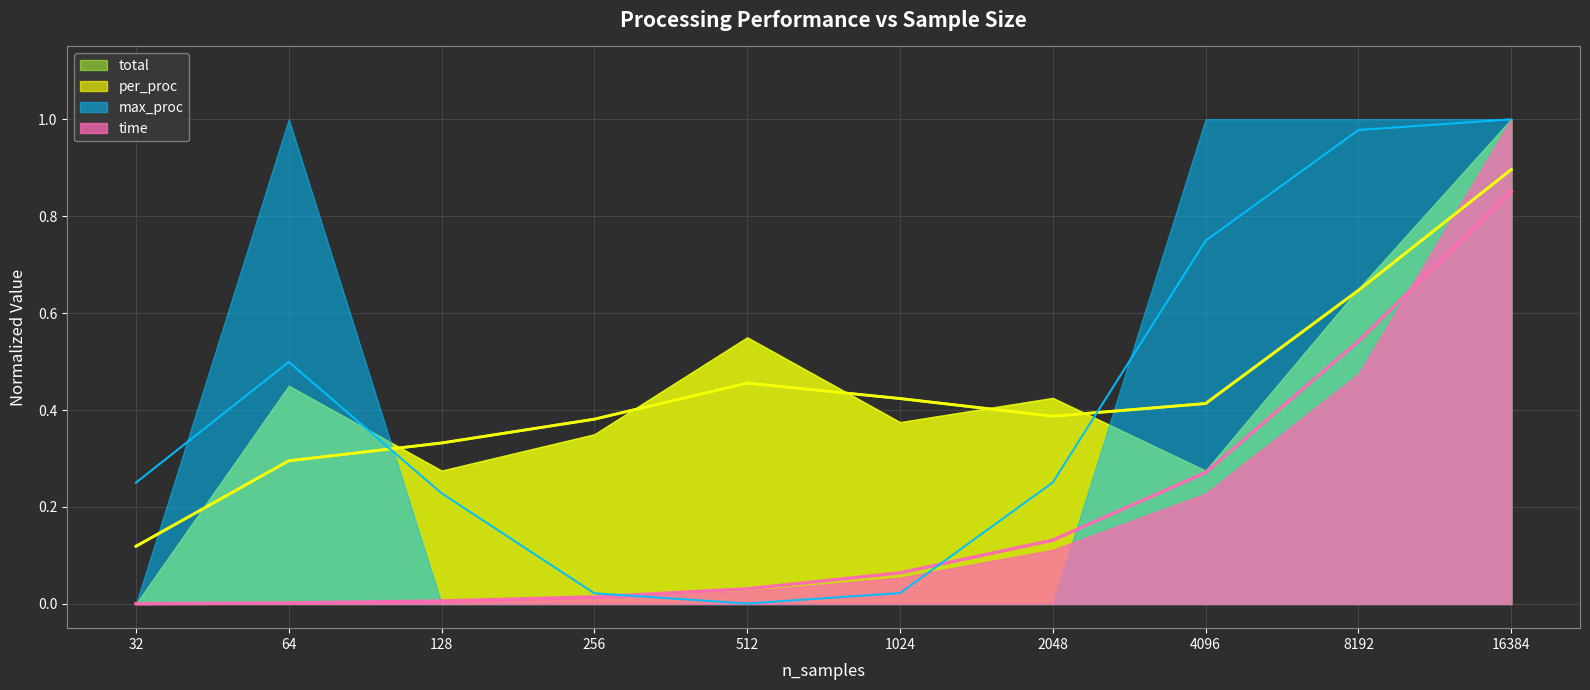

True or false: per_proc (trend) and time (trend) intersect in this chart.

False